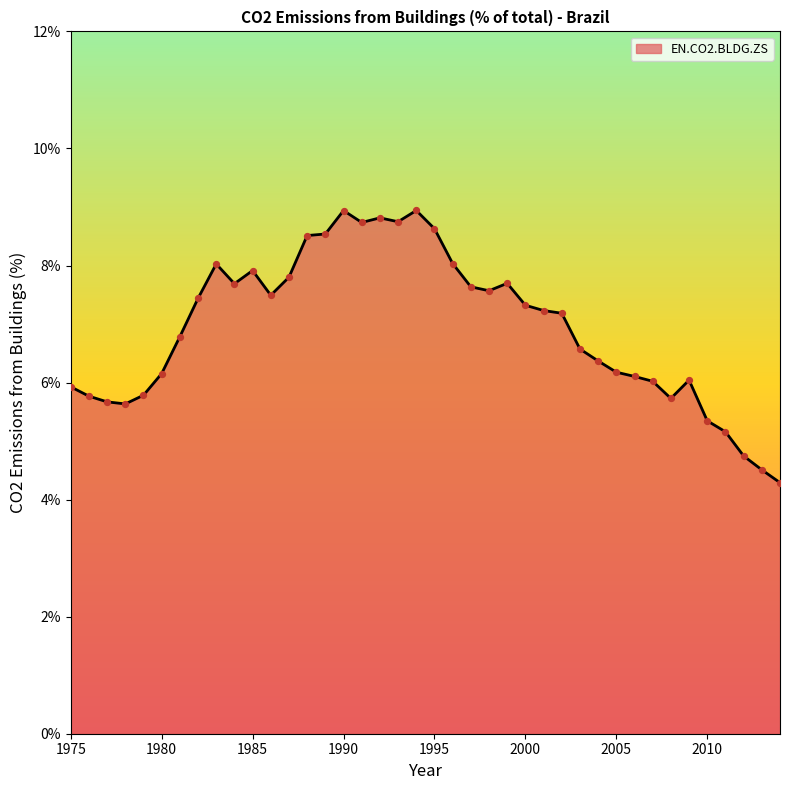

What is the greatest value displayed?

8.9